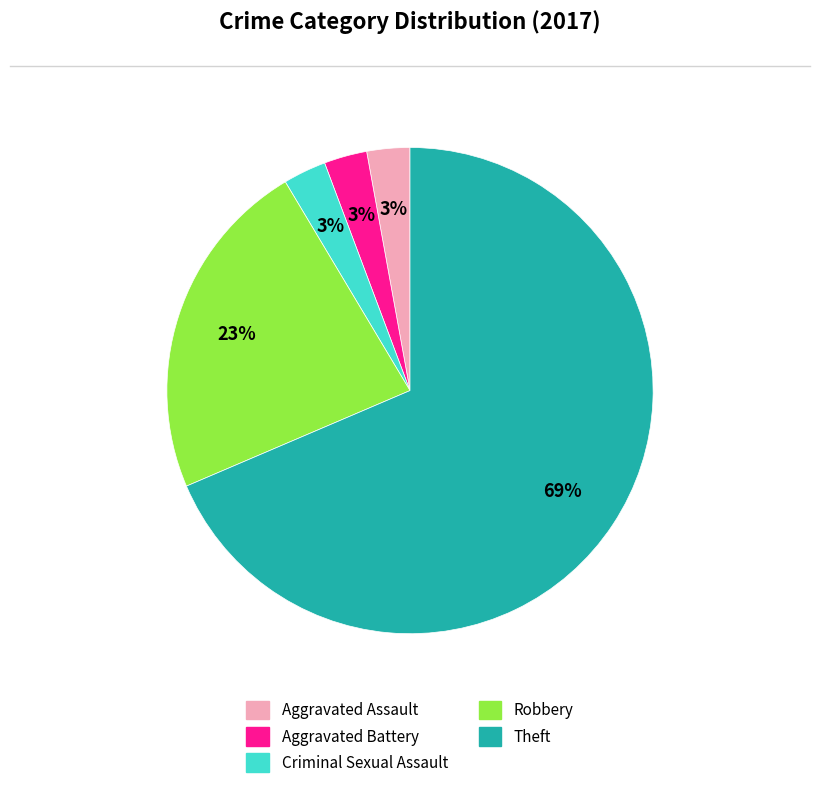

What is the majority slice?

Theft